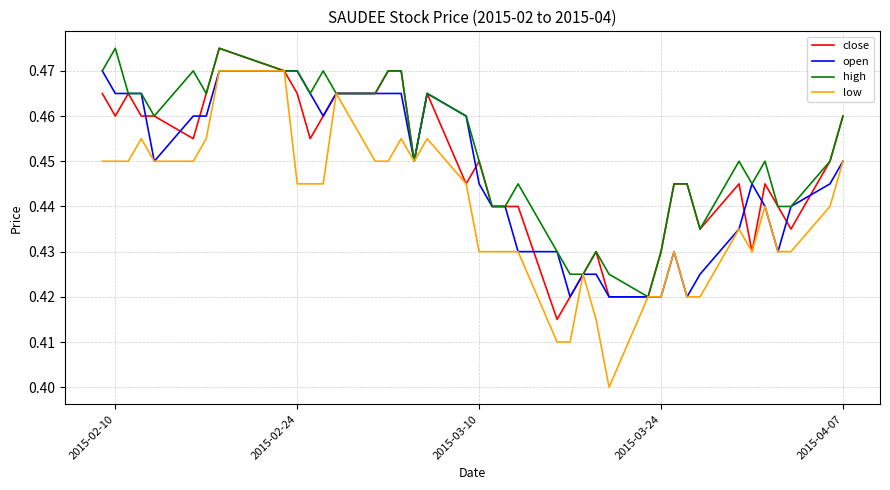

Which series has the widest spread of values?

low